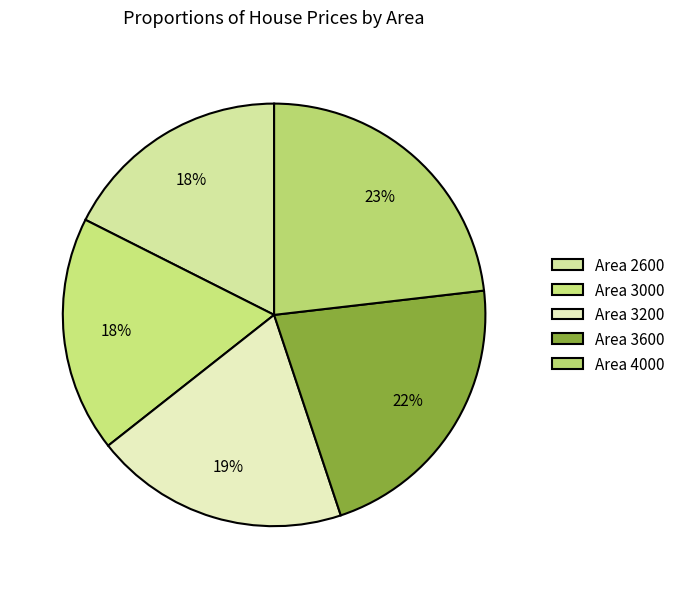

Count the number of slices in the pie.

5